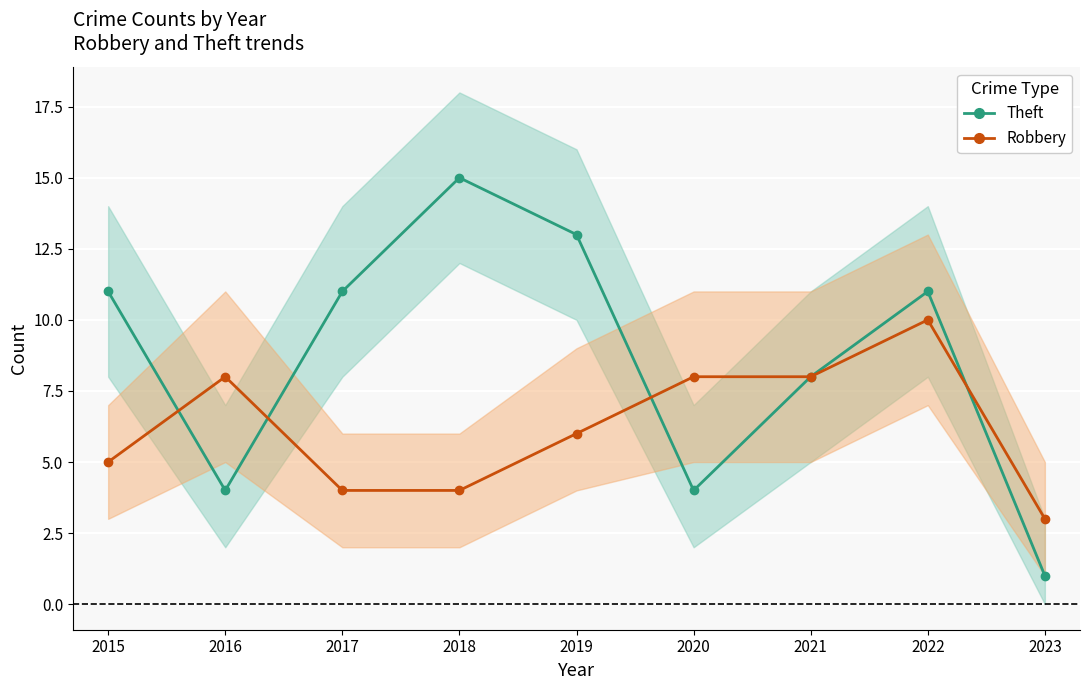

What is the difference between the highest and lowest values at 2022?

1